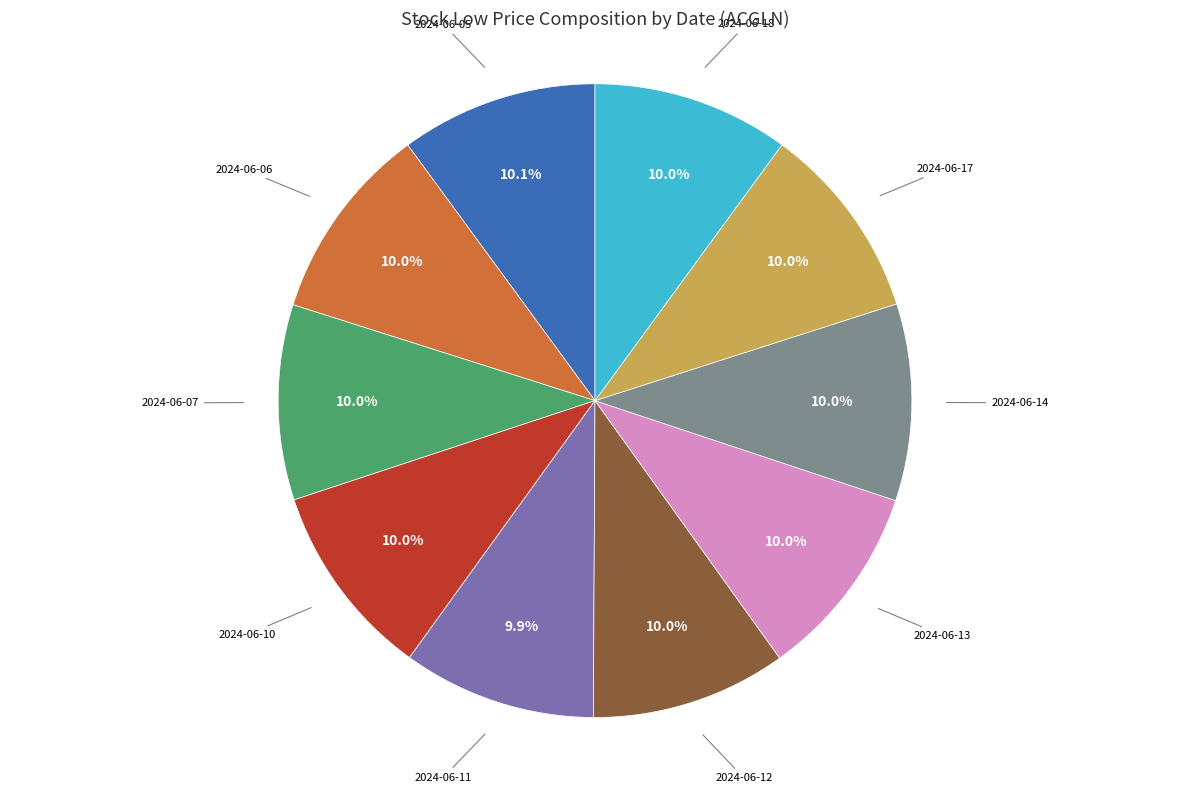

Does any single category account for the majority?

No